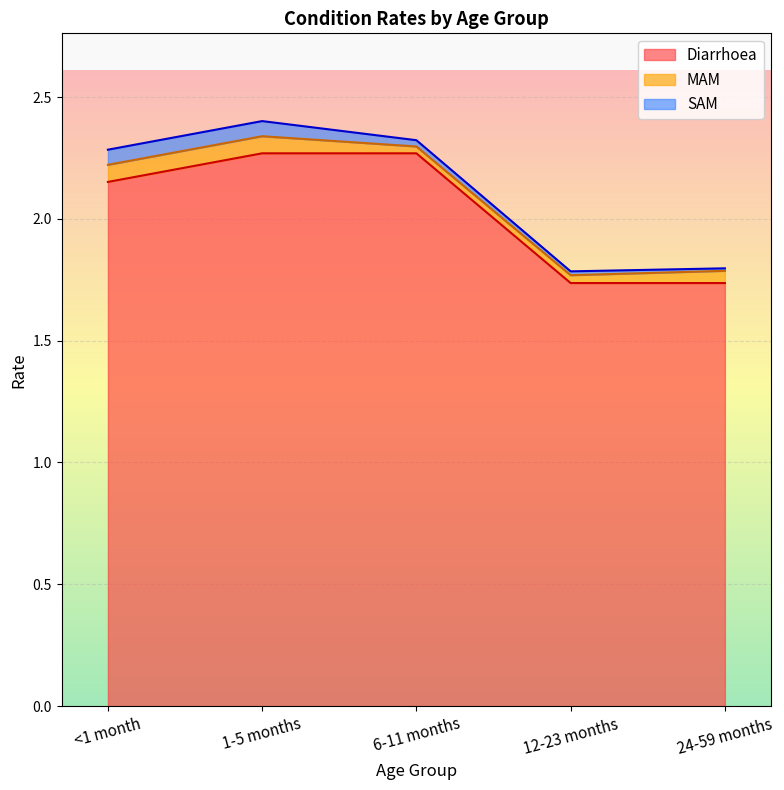

What is the label of the 3rd point from the right?

6-11 months